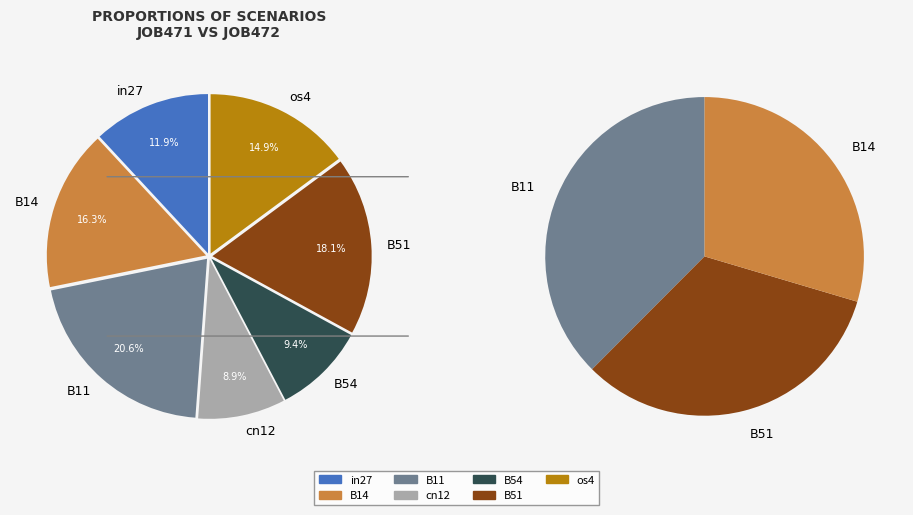

Is there a majority slice in this chart?

No